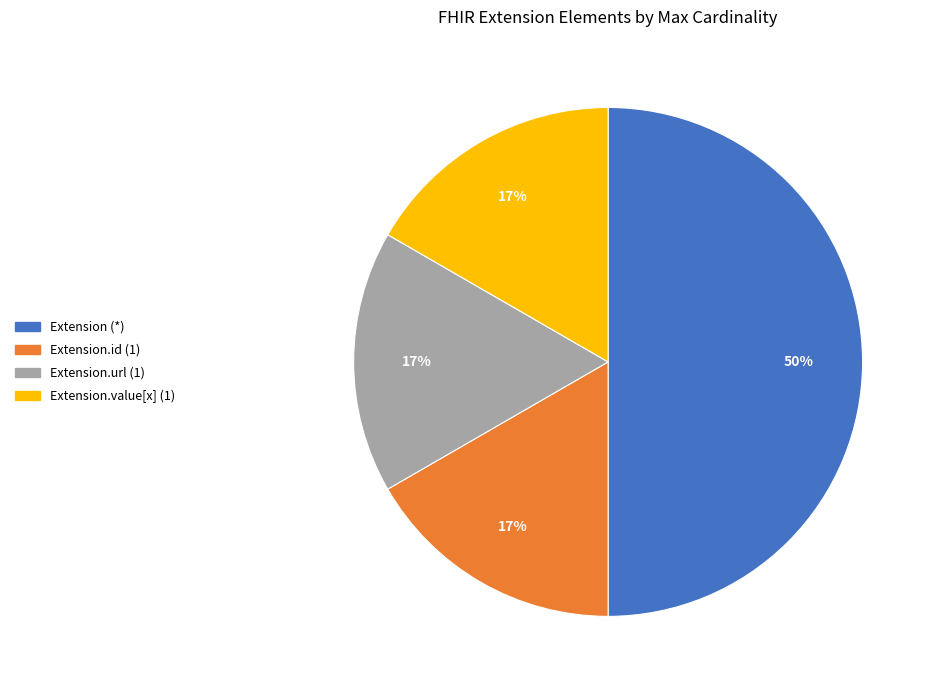

To the nearest percent, what is the average slice percentage?

25%